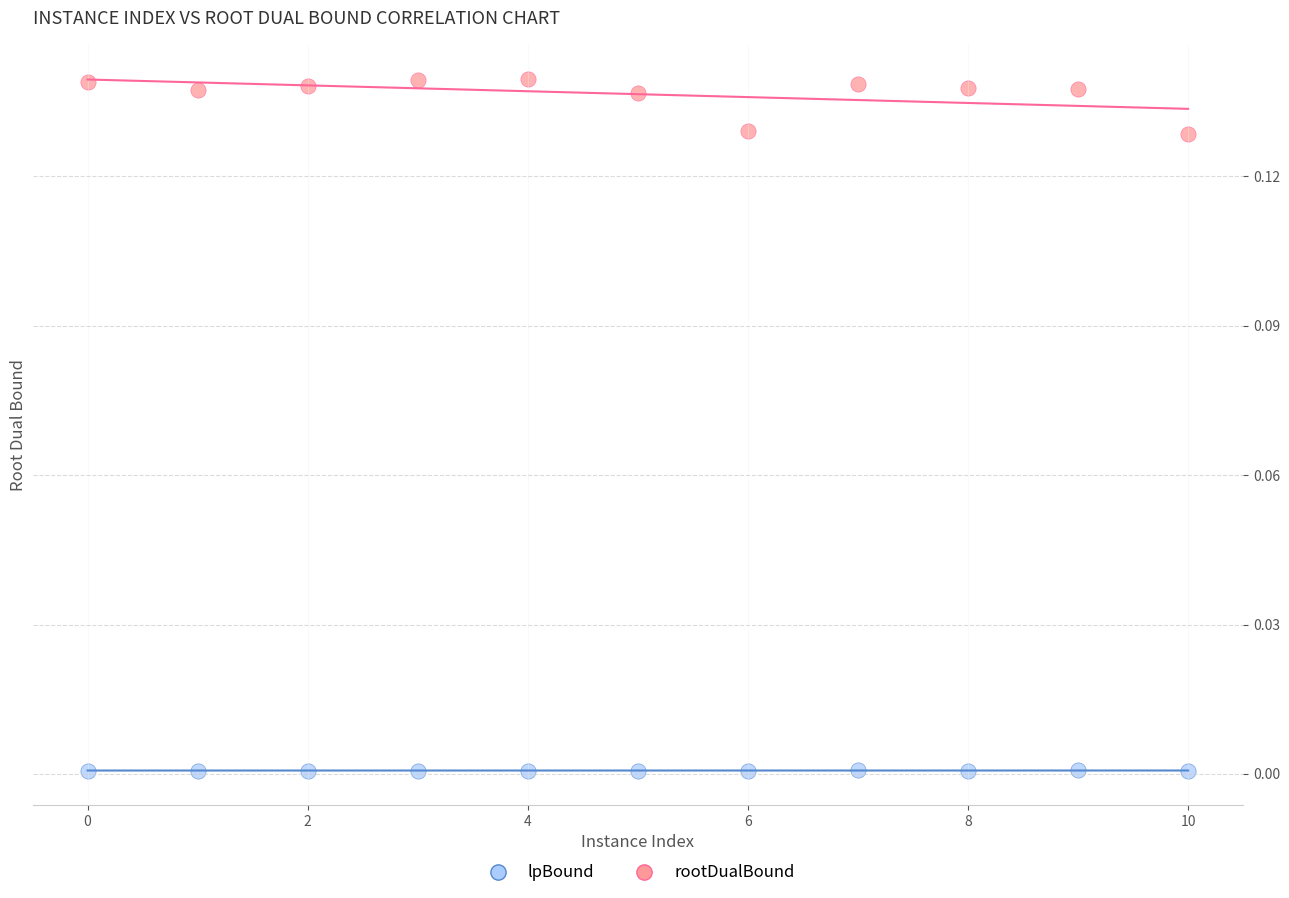

Which series reaches the maximum Y coordinate?

rootDualBound